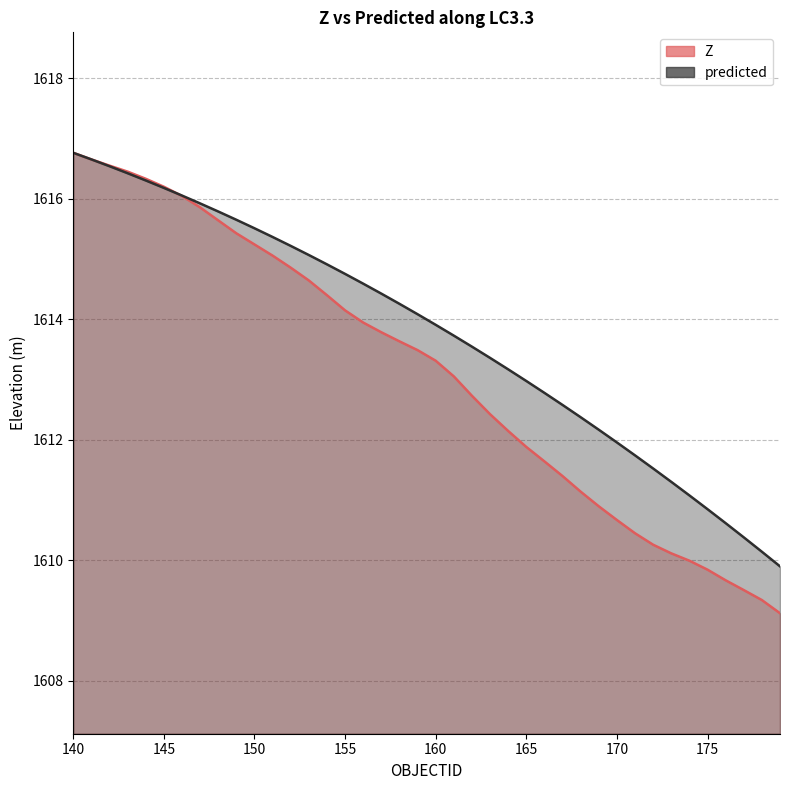

Between which two adjacent categories do Z and predicted first intersect?

145 and 146